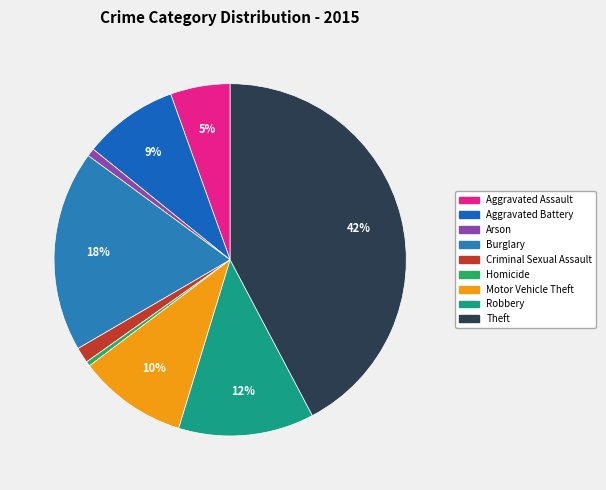

The Burglary slice represents 30% of the pie. True or false?

False